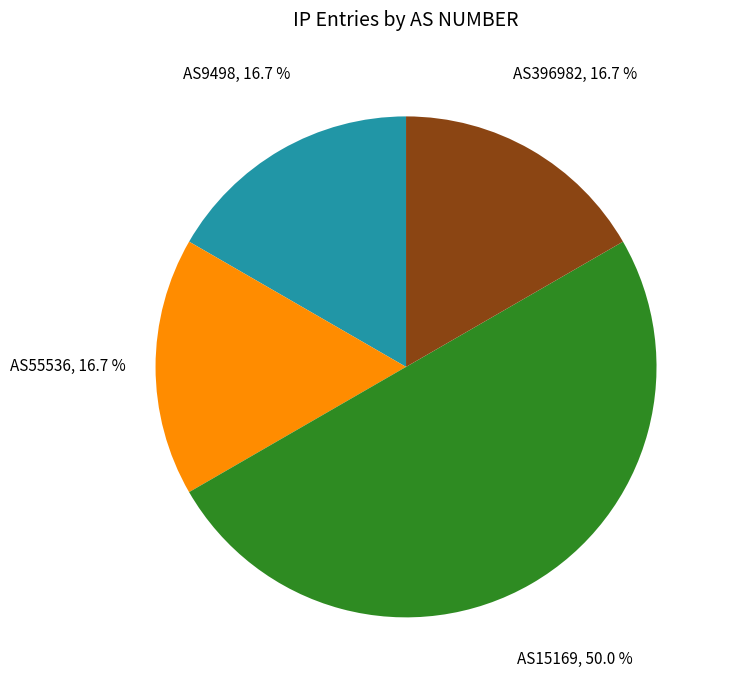

What percentage is the AS15169 slice, to the nearest percent?

50%